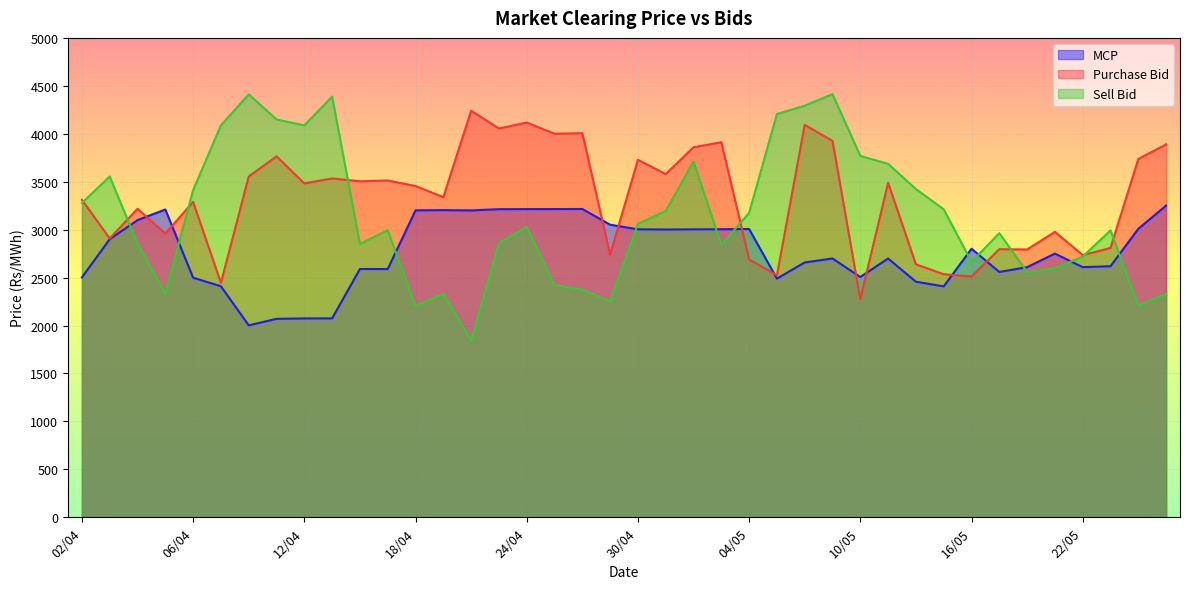

Reading right to left, transcribe all the data shown in this chart.

MCP: 3250.9	3008.7	2618.3	2608.9	2750.4	2608.6	2558.8	2801.0	2408.3	2457.1	2699.0	2506.2	2699.2	2657.8	2489.3	3006.7	3004.4	3003.2	3001.3	3003.5	3051.6	3215.6	3214.6	3214.4	3213.5	3200.7	3203.8	3200.9	2589.1	2589.4	2074.6	2074.0	2069.8	2001.9	2409.7	2498.5	3210.4	3099.8	2900.6	2502.0
Purchase Bid: 3889.5	3736.8	2808.9	2734.3	2976.9	2793.1	2796.1	2510.6	2535.2	2638.7	3488.9	2275.1	3925.8	4092.5	2523.9	2690.3	3911.9	3859.0	3579.3	3728.2	2739.2	4005.8	4000.1	4116.6	4054.9	4240.6	3338.5	3454.9	3512.6	3504.5	3534.0	3482.4	3764.4	3554.2	2445.1	3289.4	2958.5	3217.7	2908.3	3310.9
Sell Bid: 2330.7	2208.1	2992.4	2719.0	2597.7	2558.0	2963.4	2663.7	3212.2	3423.4	3687.0	3768.9	4413.8	4292.9	4206.1	3175.6	2840.5	3710.8	3194.4	3060.9	2250.6	2375.9	2420.5	3029.7	2859.5	1842.9	2333.4	2203.3	2994.7	2851.3	4387.1	4087.6	4149.3	4411.1	4087.8	3413.4	2331.0	2854.8	3554.5	3278.1